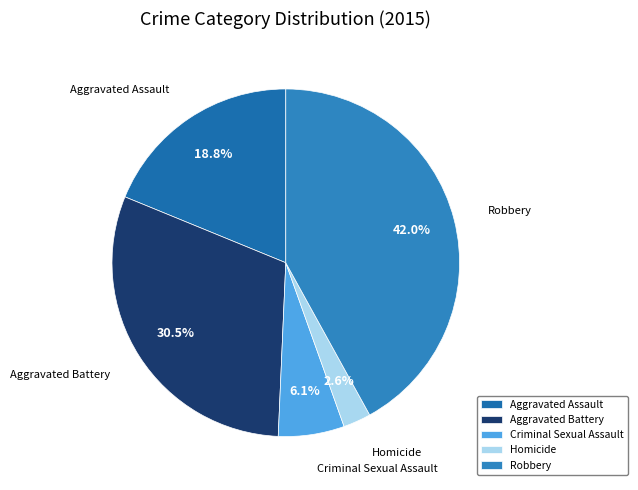

How many slices are in this pie chart?

5